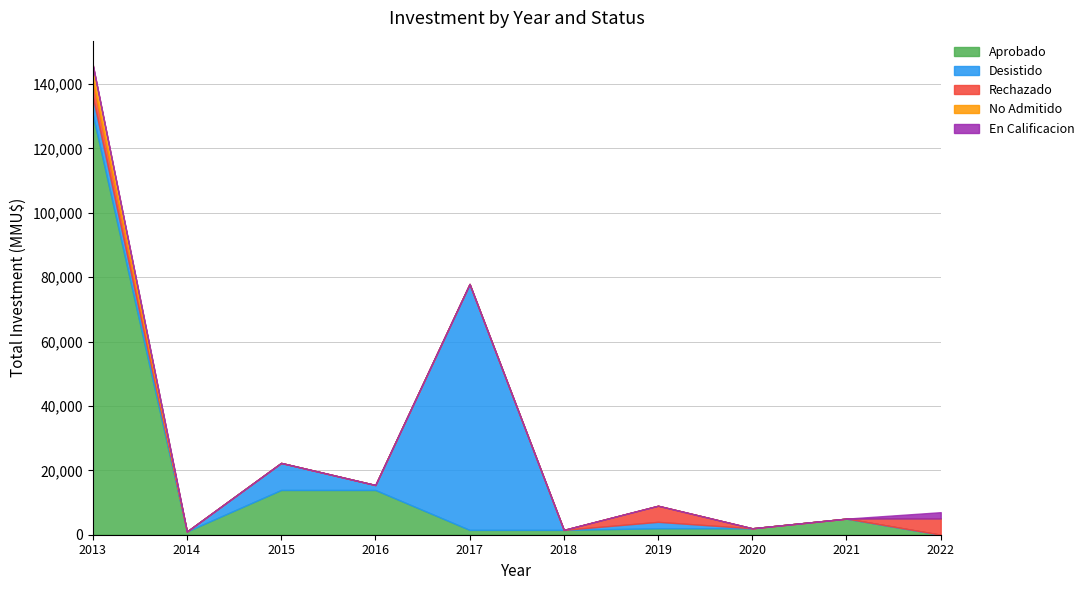

What is the highest value of the Aprobado series?

130665